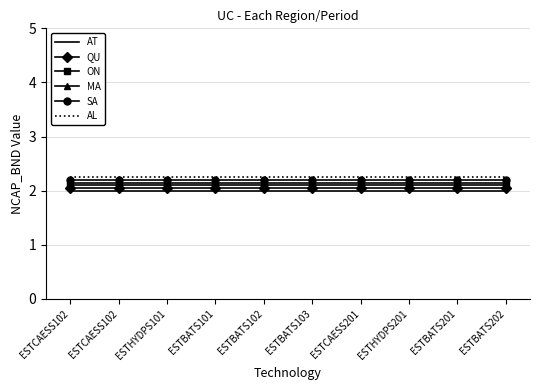

Rank the series by their average value, from lowest to highest.

AT, QU, ON, MA, SA, AL